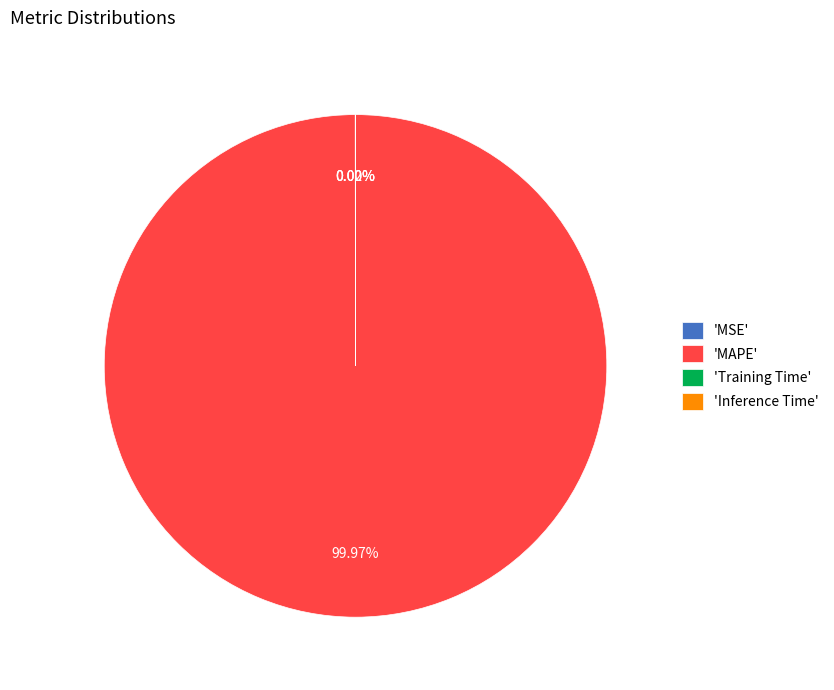

What is the largest slice in the pie chart?

'MAPE'